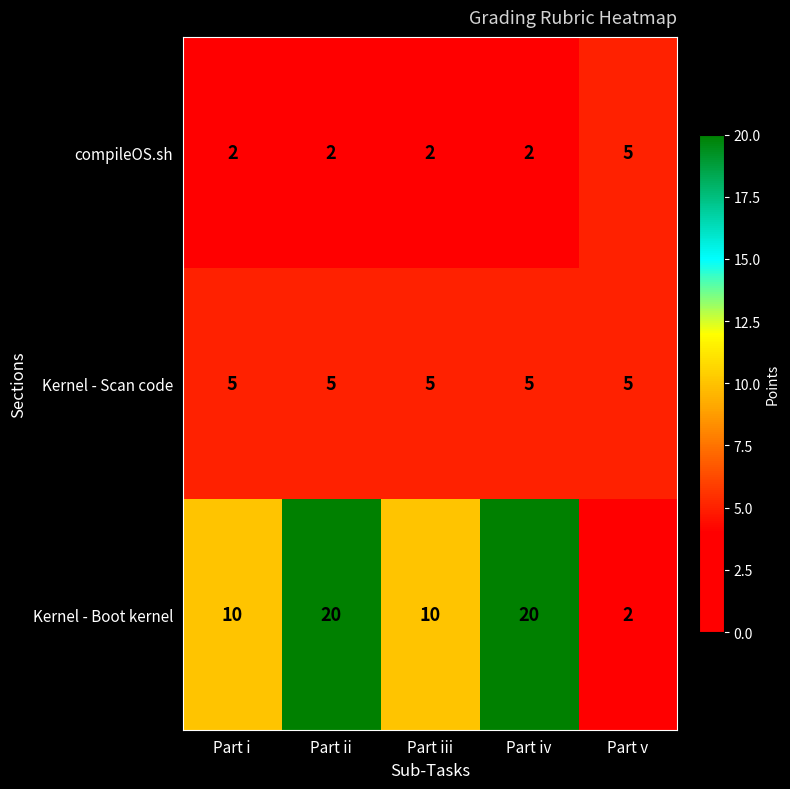

Read the Kernel - Boot kernel value at Part ii, to the nearest 10.

20